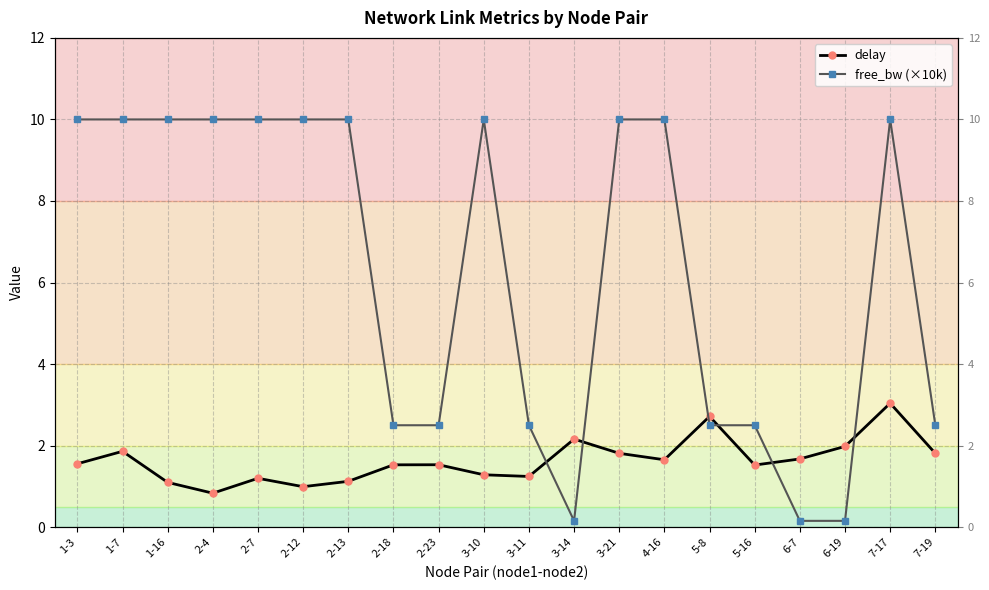

Which series changed the most between 1-16 and 3-11?

free_bw (×10k)